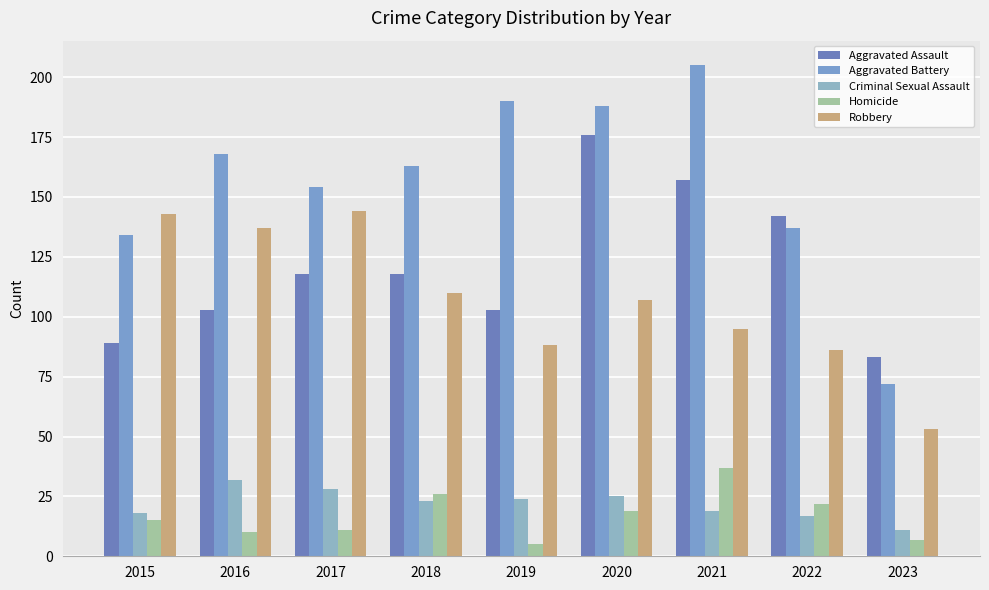

Reading right to left, what are all the values shown in this chart?

Aggravated Assault: 2023=83	2022=142	2021=157	2020=176	2019=103	2018=118	2017=118	2016=103	2015=89
Aggravated Battery: 2023=72	2022=137	2021=205	2020=188	2019=190	2018=163	2017=154	2016=168	2015=134
Criminal Sexual Assault: 2023=11	2022=17	2021=19	2020=25	2019=24	2018=23	2017=28	2016=32	2015=18
Homicide: 2023=7	2022=22	2021=37	2020=19	2019=5	2018=26	2017=11	2016=10	2015=15
Robbery: 2023=53	2022=86	2021=95	2020=107	2019=88	2018=110	2017=144	2016=137	2015=143